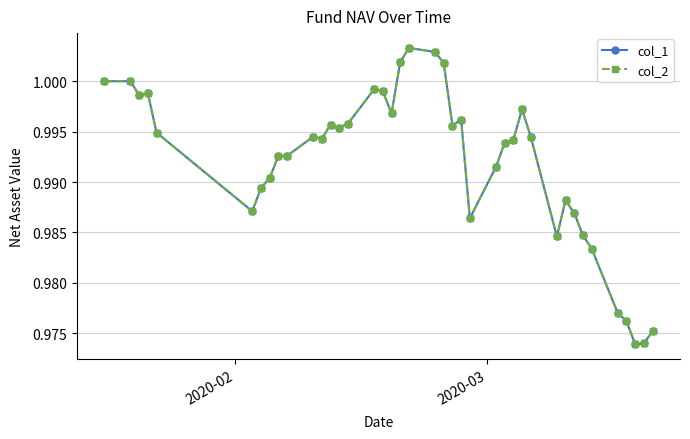

Does the chart have visible grid lines?

Yes